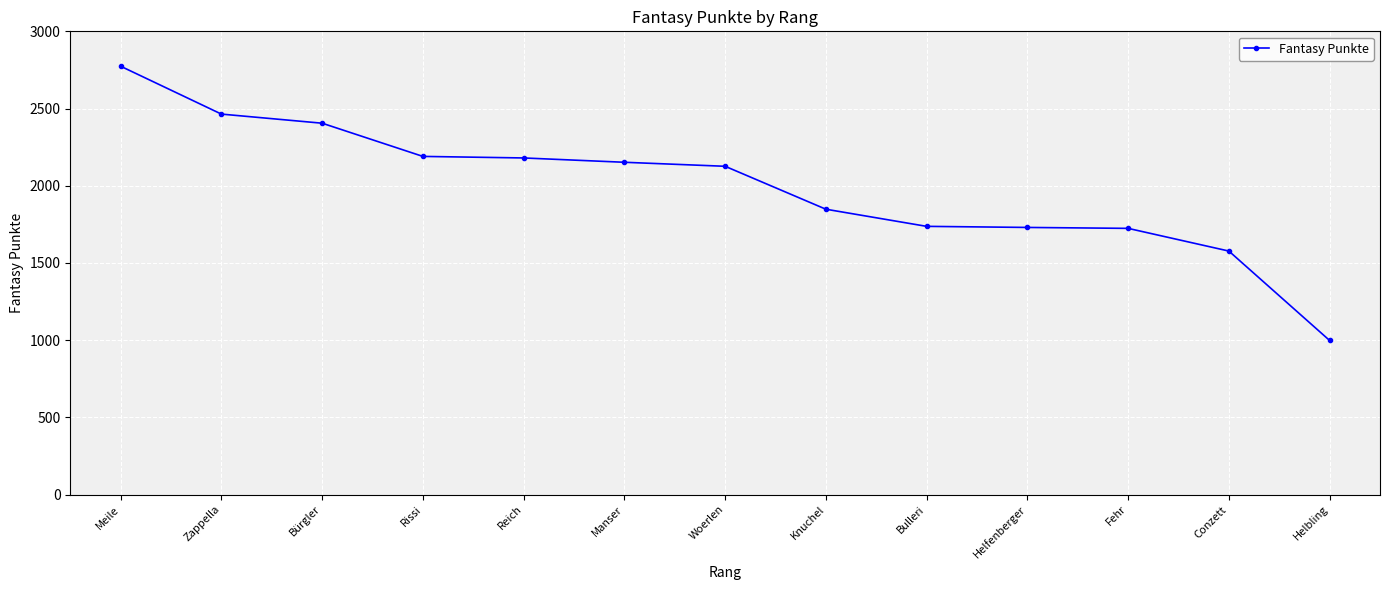

How many lines are shown in the chart?

1